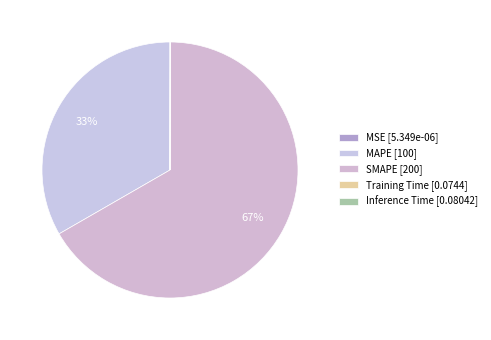

To the nearest percent, what portion does SMAPE represent?

67%